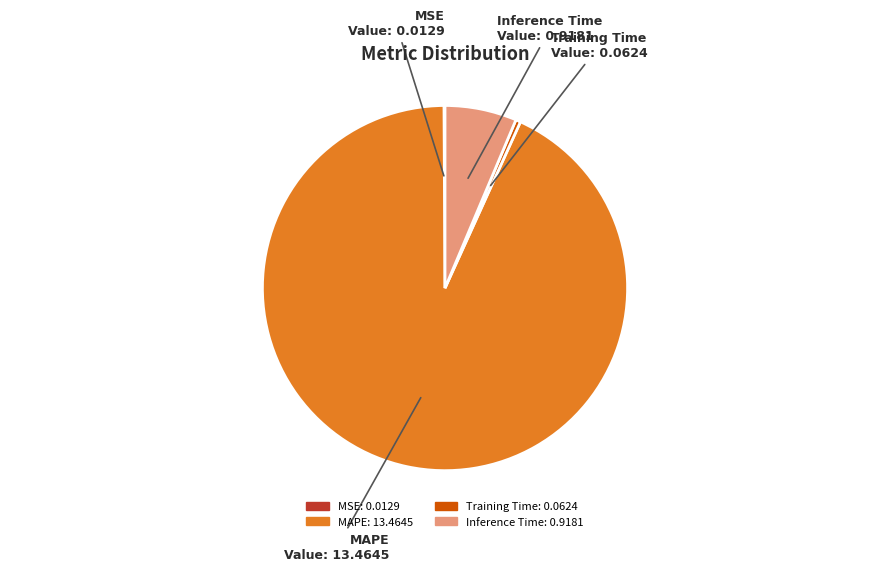

True or false: Inference Time accounts for 6% of the total.

True